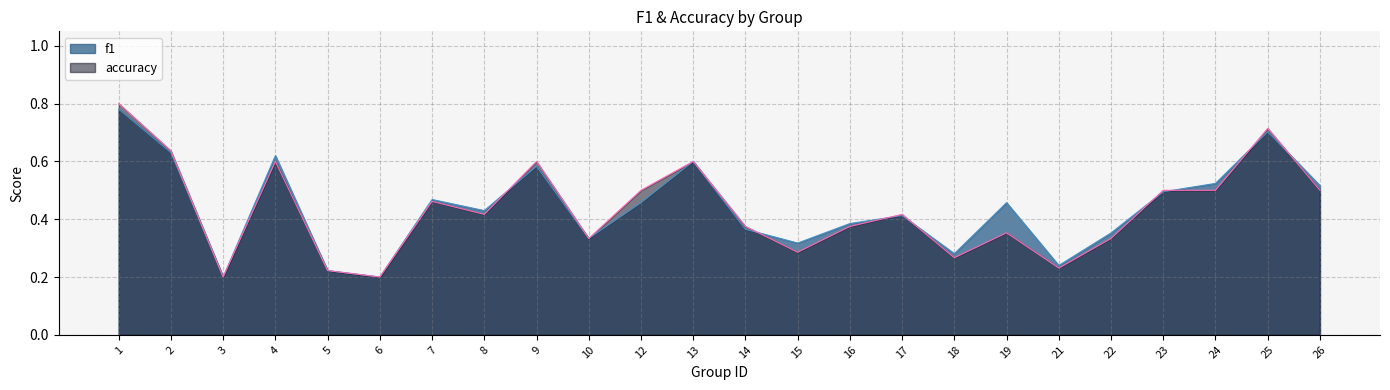

Rank the categories by accuracy value from lowest to highest.

3, 6, 5, 21, 18, 15, 10, 22, 19, 14, 16, 8, 17, 7, 12, 23, 24, 26, 4, 9, 13, 2, 25, 1